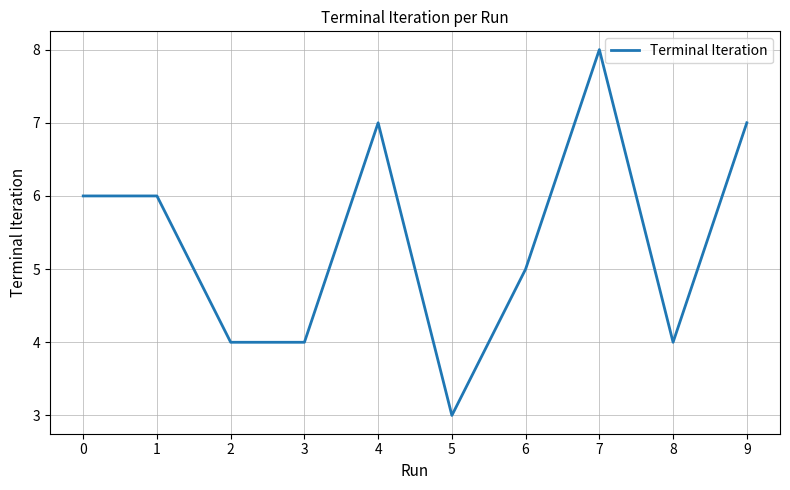

The chart shows a value of 7 at 9. True or false?

True